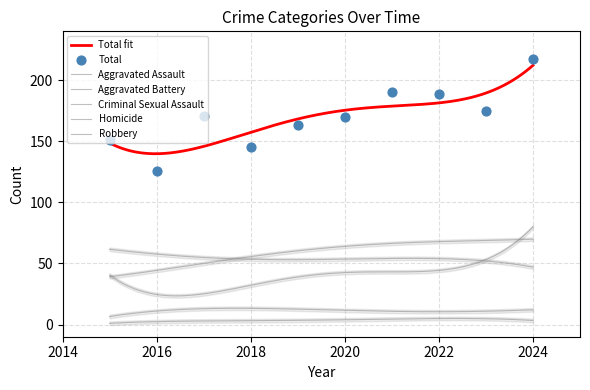

Which series reaches the minimum Y coordinate?

Homicide